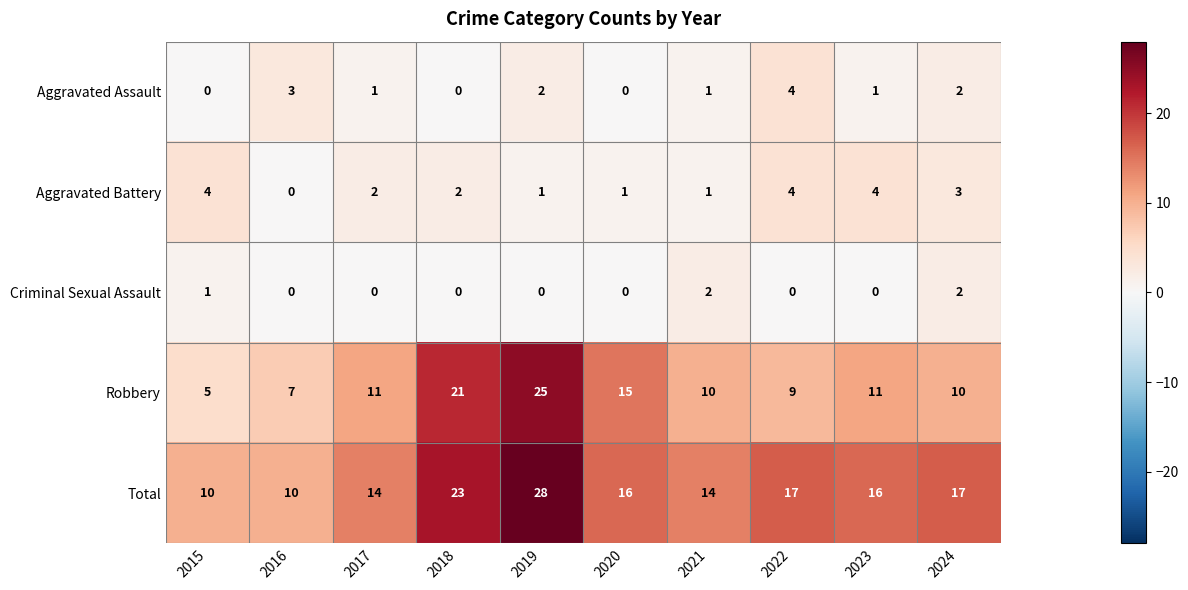

At which category does the chart reach its peak across all series?

2019